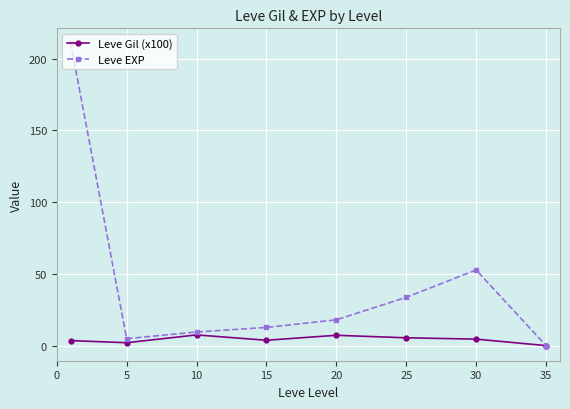

Which series has the largest range (max minus min)?

Leve EXP